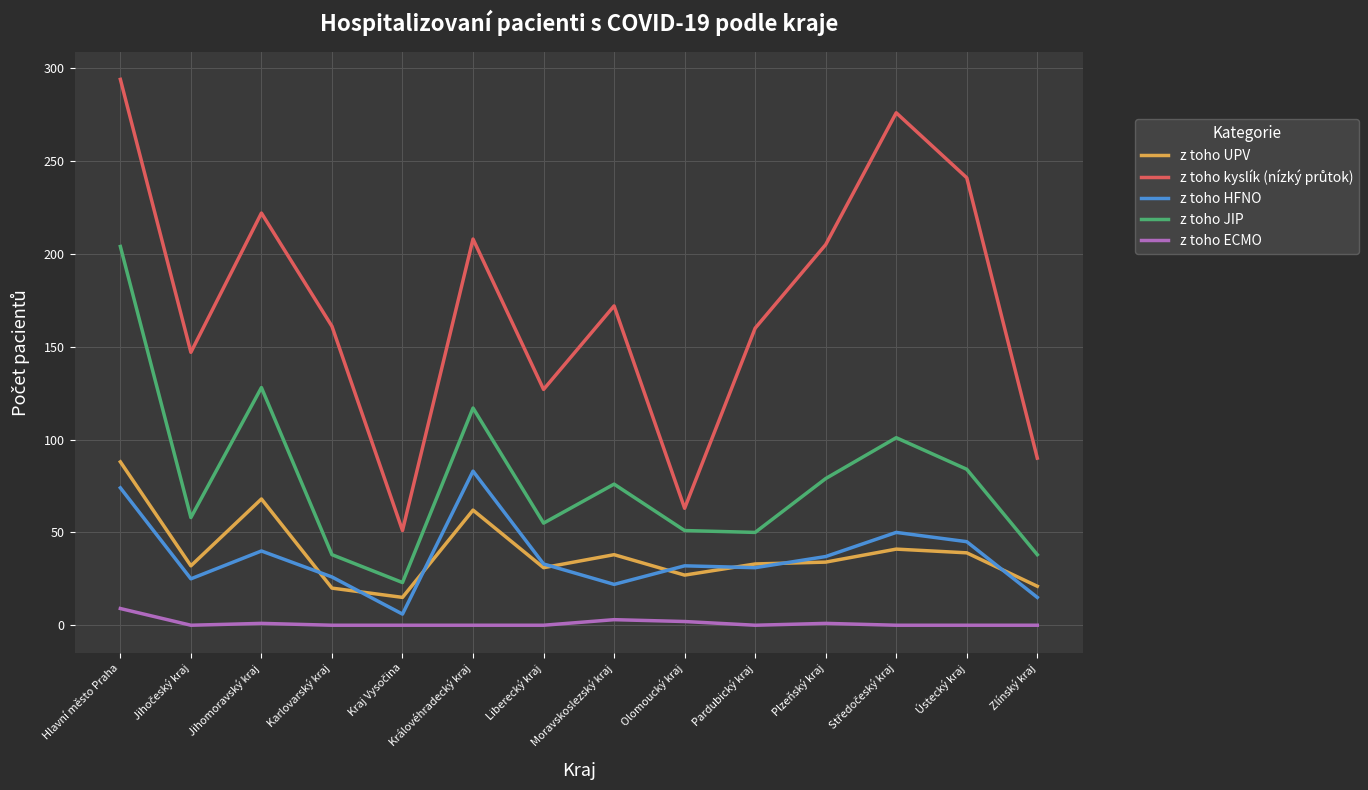

True or false: z toho ECMO has a value of 0 at Královéhradecký kraj.

True